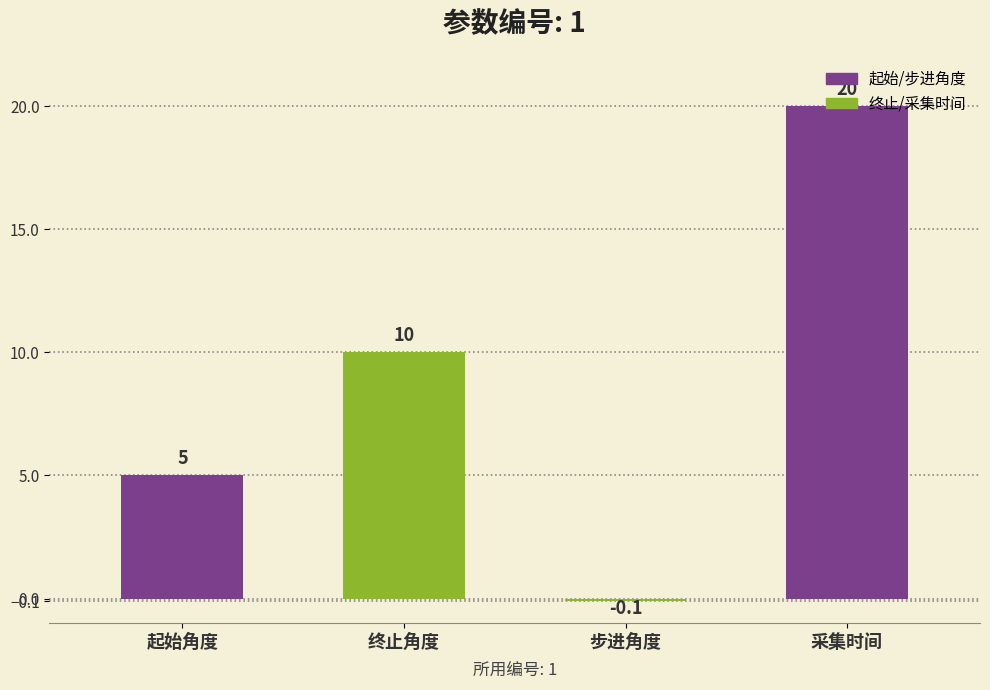

How many negative values are there?

1